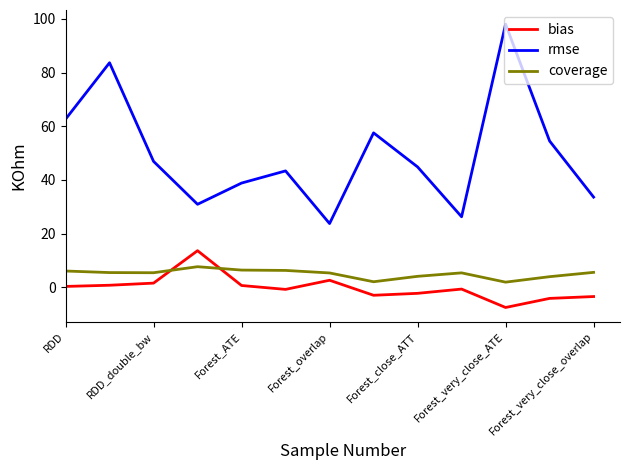

Which series has the largest total across all categories?

rmse